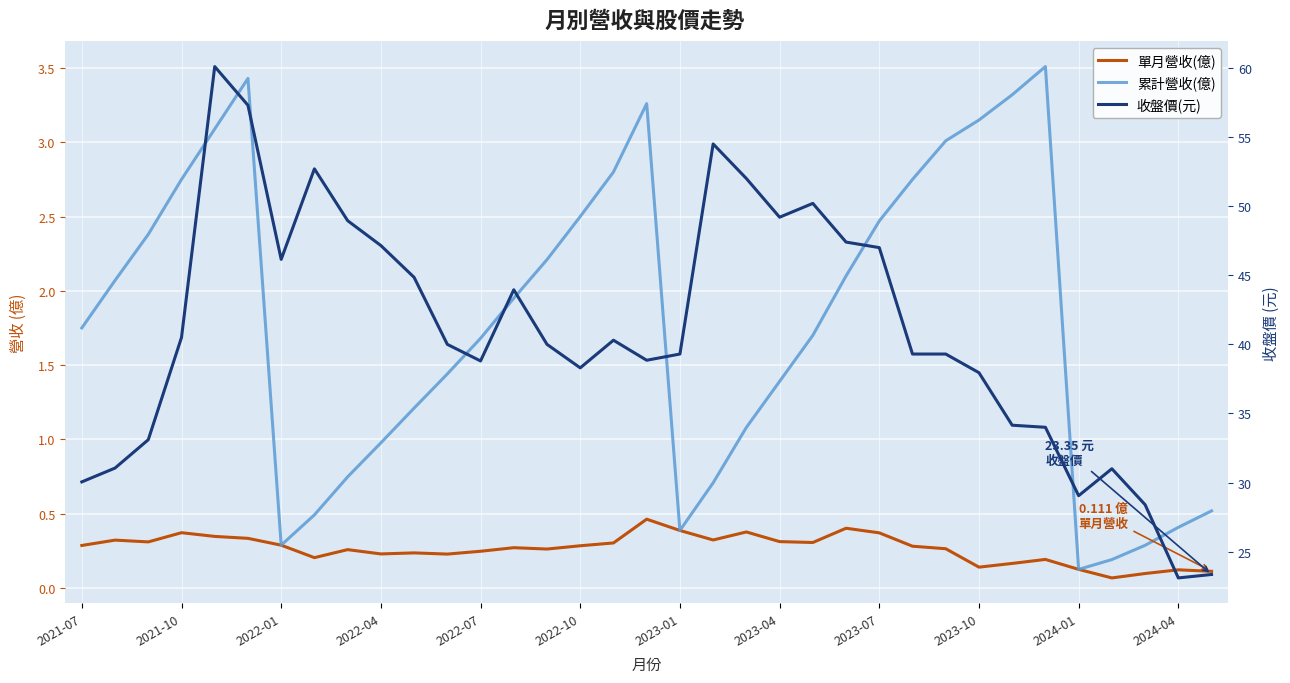

What is the difference between the maximum and minimum values in the 單月營收(億) series?

0.4